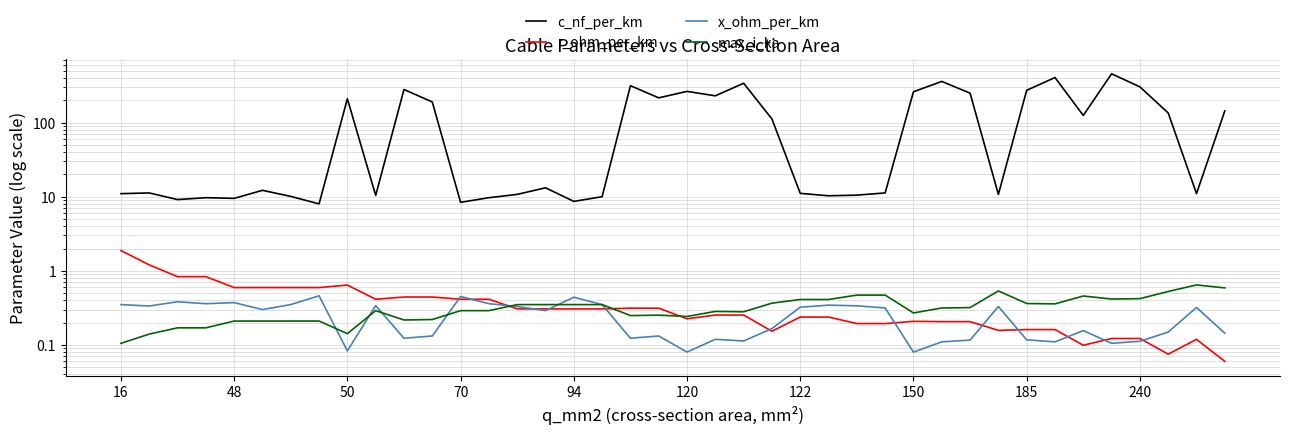

What is the label of the 21st point from the right?

19